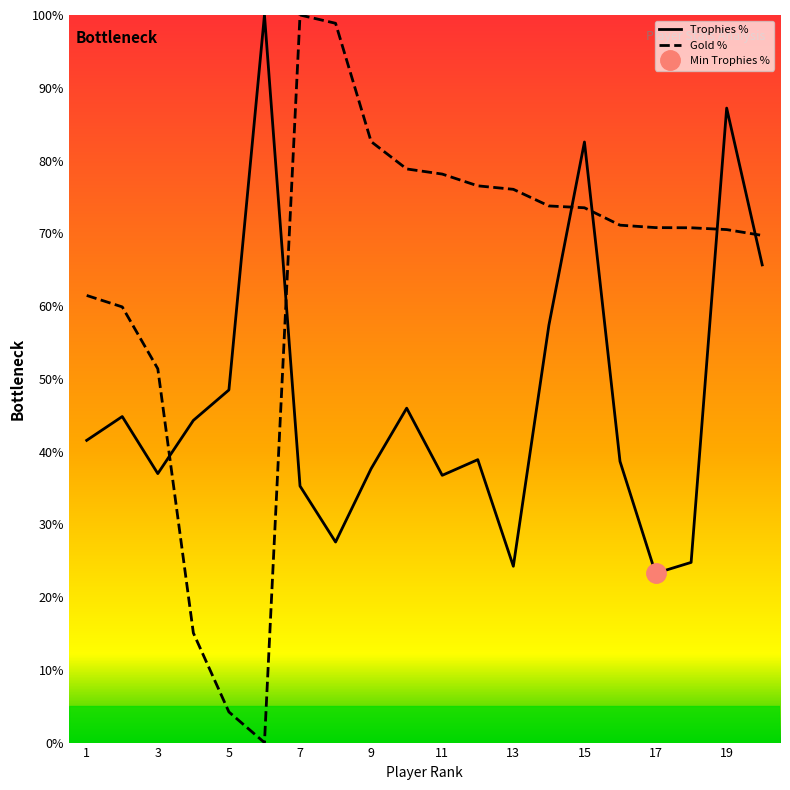

Does the chart display data point markers on the line(s)?

No